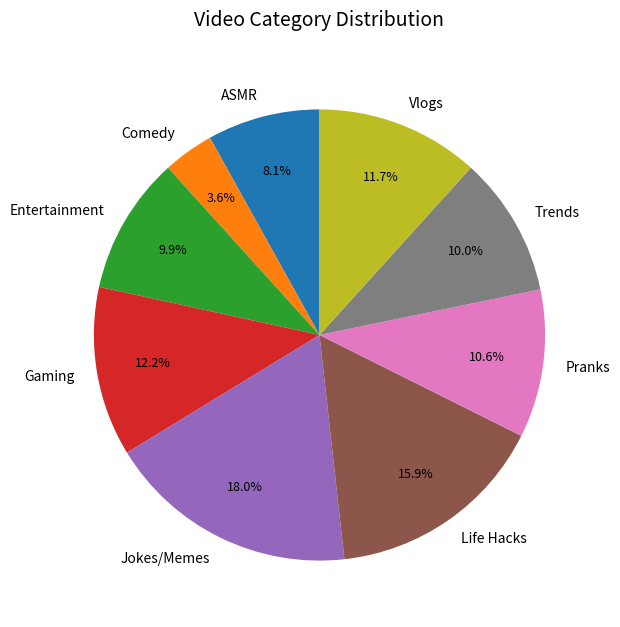

Approximately how many times larger is the value at Gaming compared to Trends?

1.2